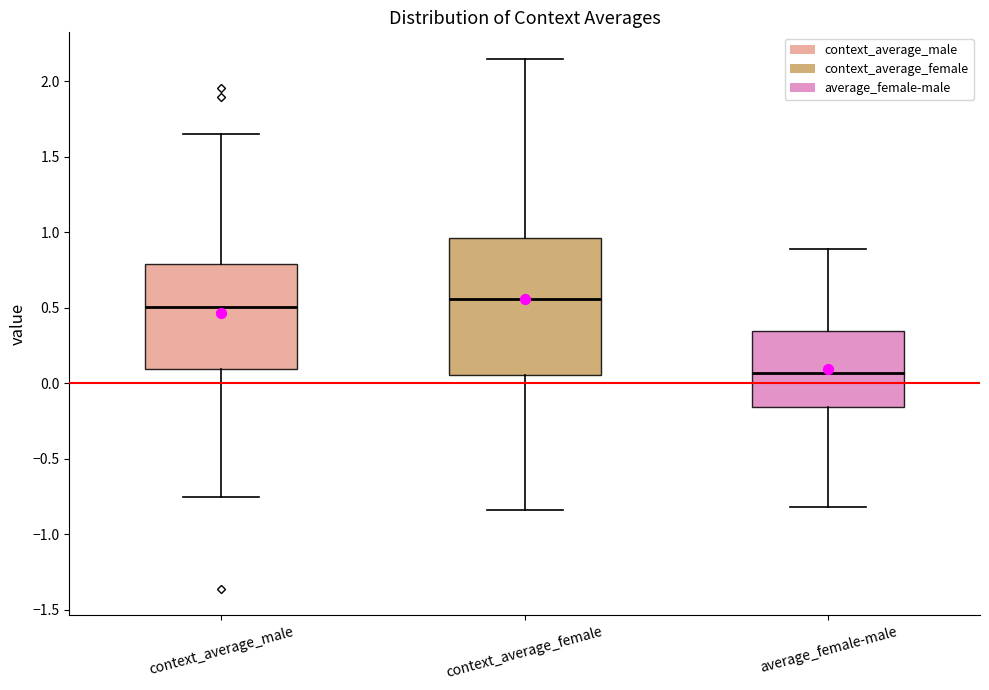

Reading left to right, read every box against the y-axis: the position of its median line, the range the box covers, and the ends of its whiskers. The values are not printed on the chart, so give them approximately, as read against the axis.

context_average_male: median 0.50, box 0.10 to 0.80, whiskers -0.75 to 1.65
context_average_female: median 0.55, box 0.05 to 0.95, whiskers -0.85 to 2.15
average_female-male: median 0.05, box -0.15 to 0.35, whiskers -0.80 to 0.90